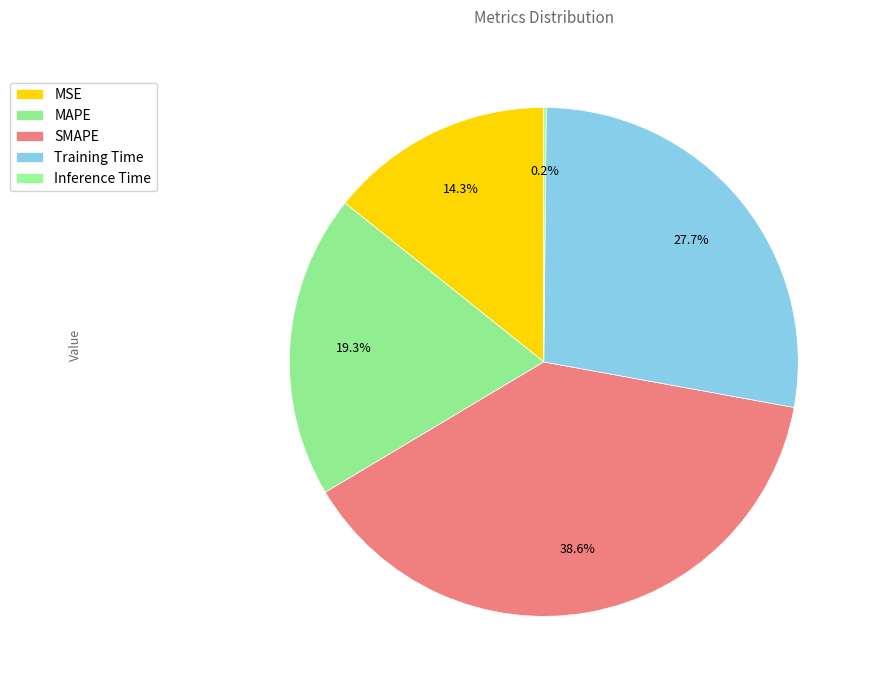

The MAPE slice represents 10% of the pie. True or false?

False